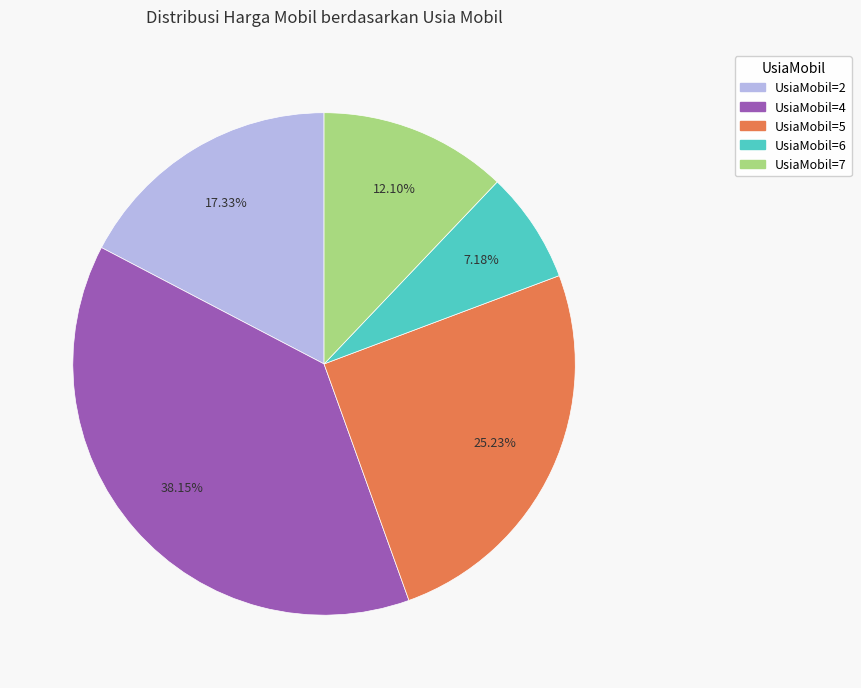

Is there a majority slice in this chart?

No